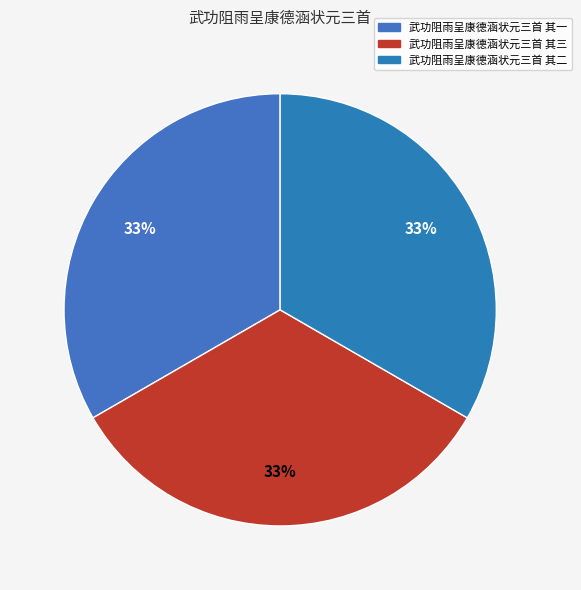

Between 武功阻雨呈康德涵状元三首 其二 and 武功阻雨呈康德涵状元三首 其三, which is larger?

武功阻雨呈康德涵状元三首 其三